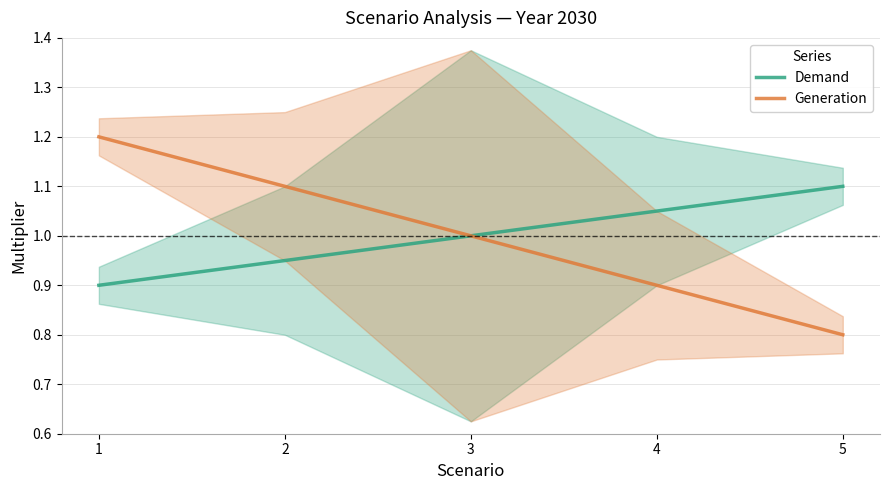

Which has a higher value, 5 or 1?

5